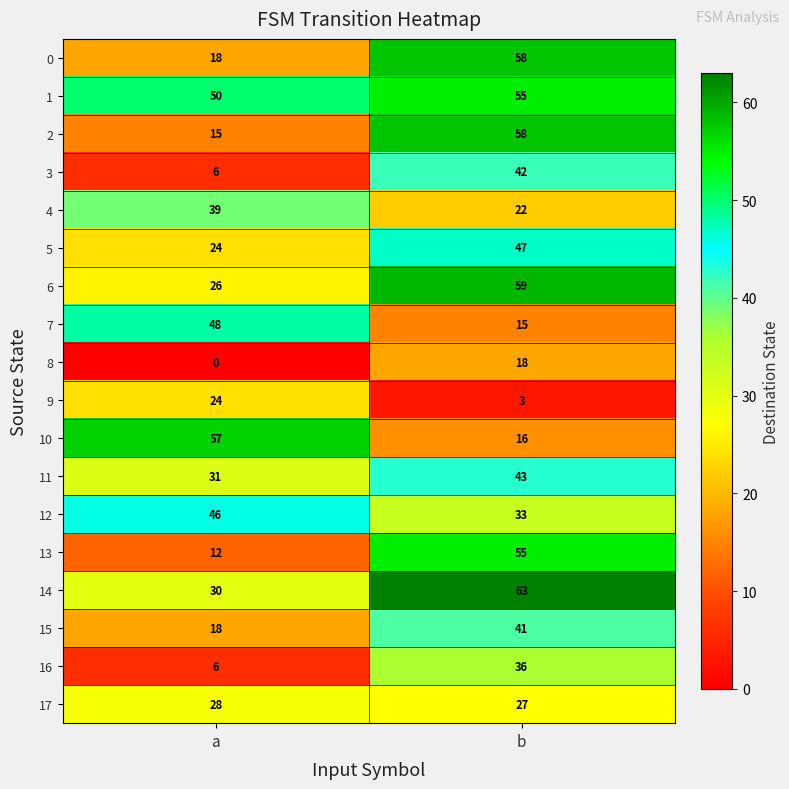

What is the greatest value displayed?

63